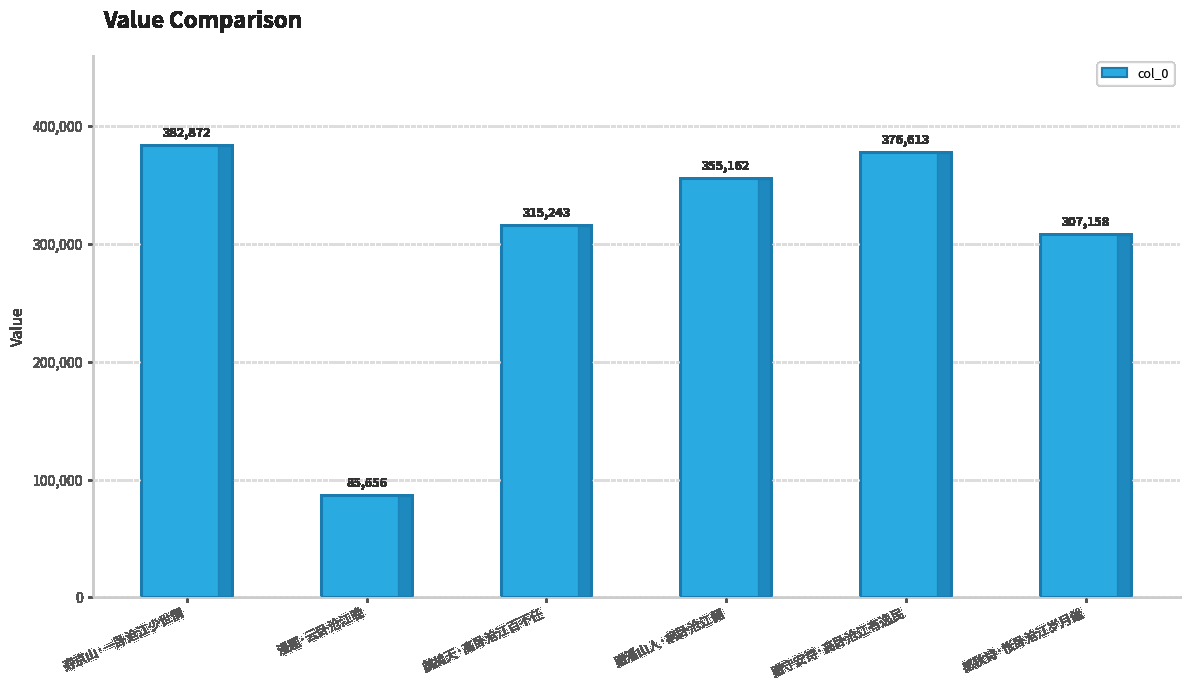

Rank the categories by value from lowest to highest.

漫题·云卧沧江晚, 感秋诗·怅卧沧江岁月催, 鹧鸪天·高卧沧江百不任, 赠潘山人·病卧沧江侧, 赠守安诗·高卧沧江有逸民, 寿京山·一卧沧江少世情